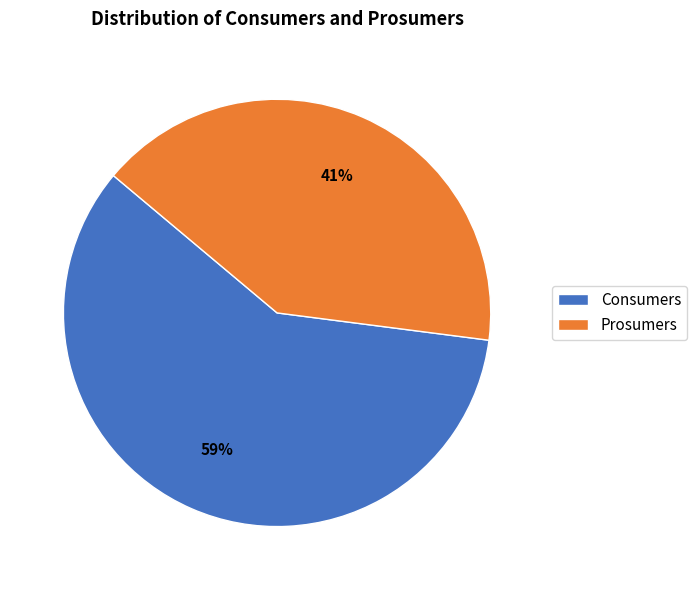

True or false: Consumers accounts for 53% of the total.

False